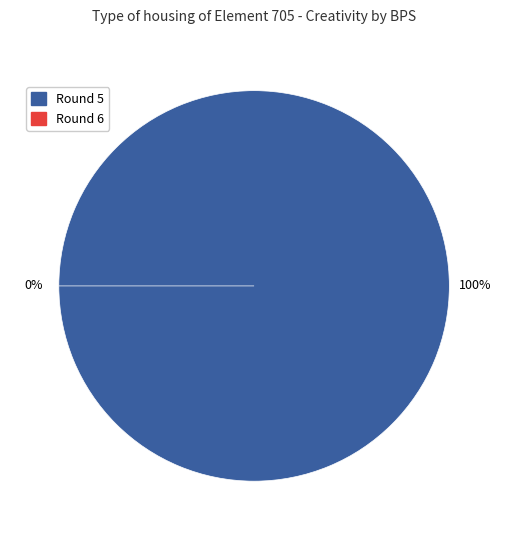

Rank the categories by value from highest to lowest.

Round 5 (bps=1), Round 6 (bps=0)